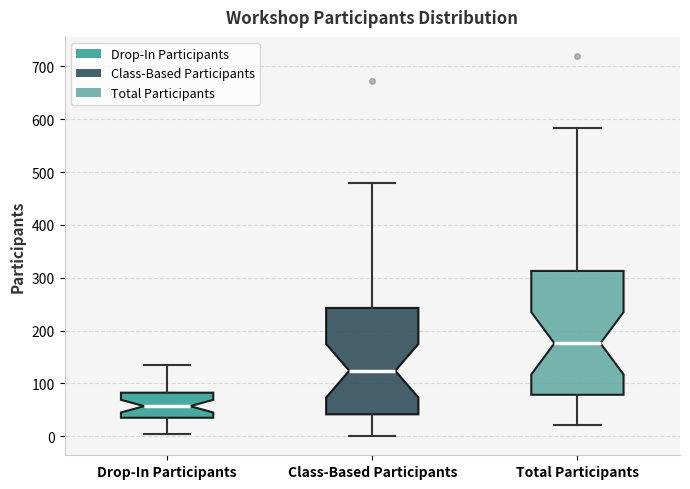

Which box is the tallest, from its lower edge to its upper edge?

Total Participants